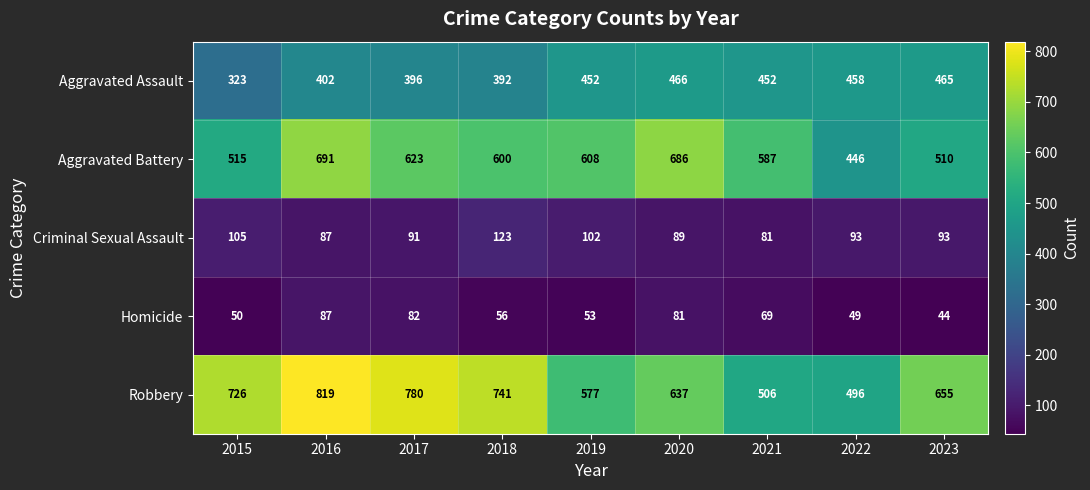

What is the average value of the Aggravated Assault series?

423